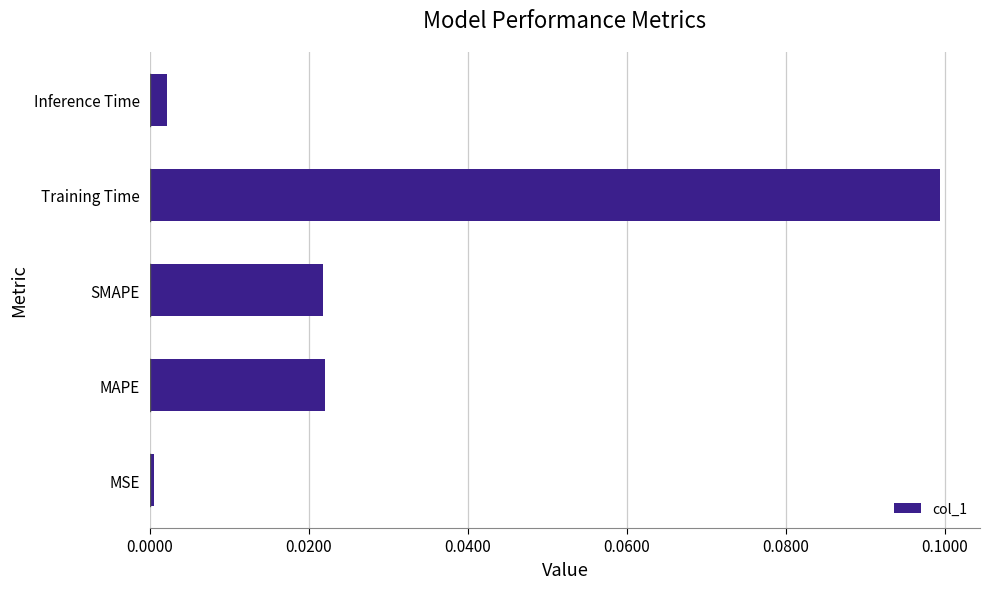

Between Inference Time and MAPE, which is larger?

MAPE